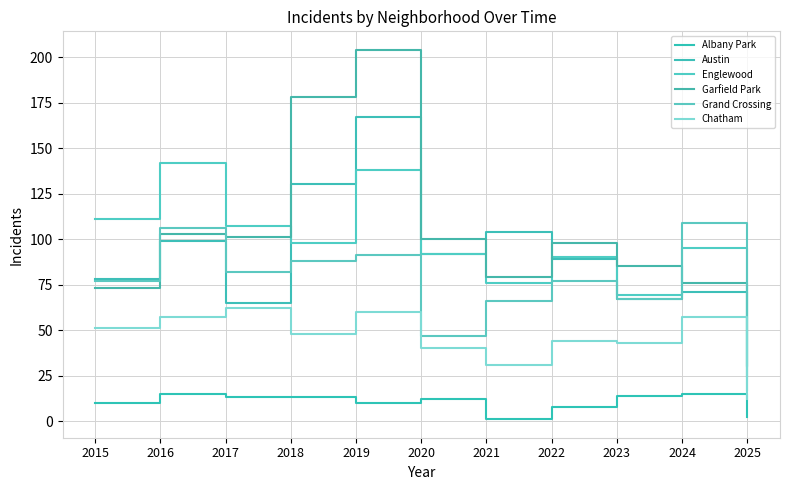

The value of Garfield Park at 2017 is 101. True or false?

True